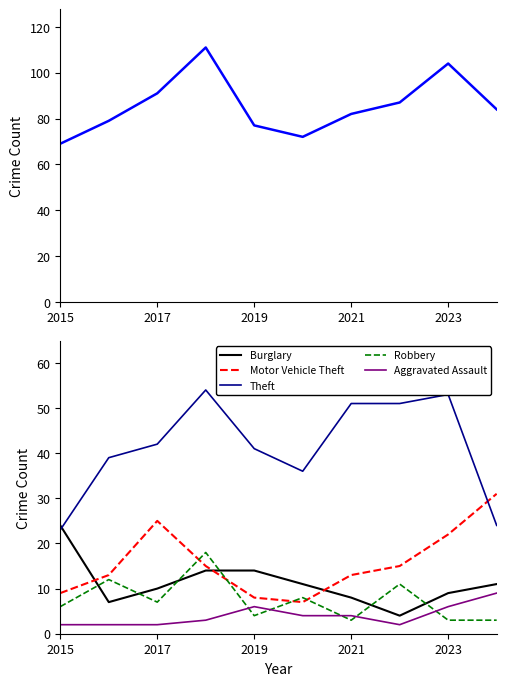

Read the Burglary value at 2015.

24